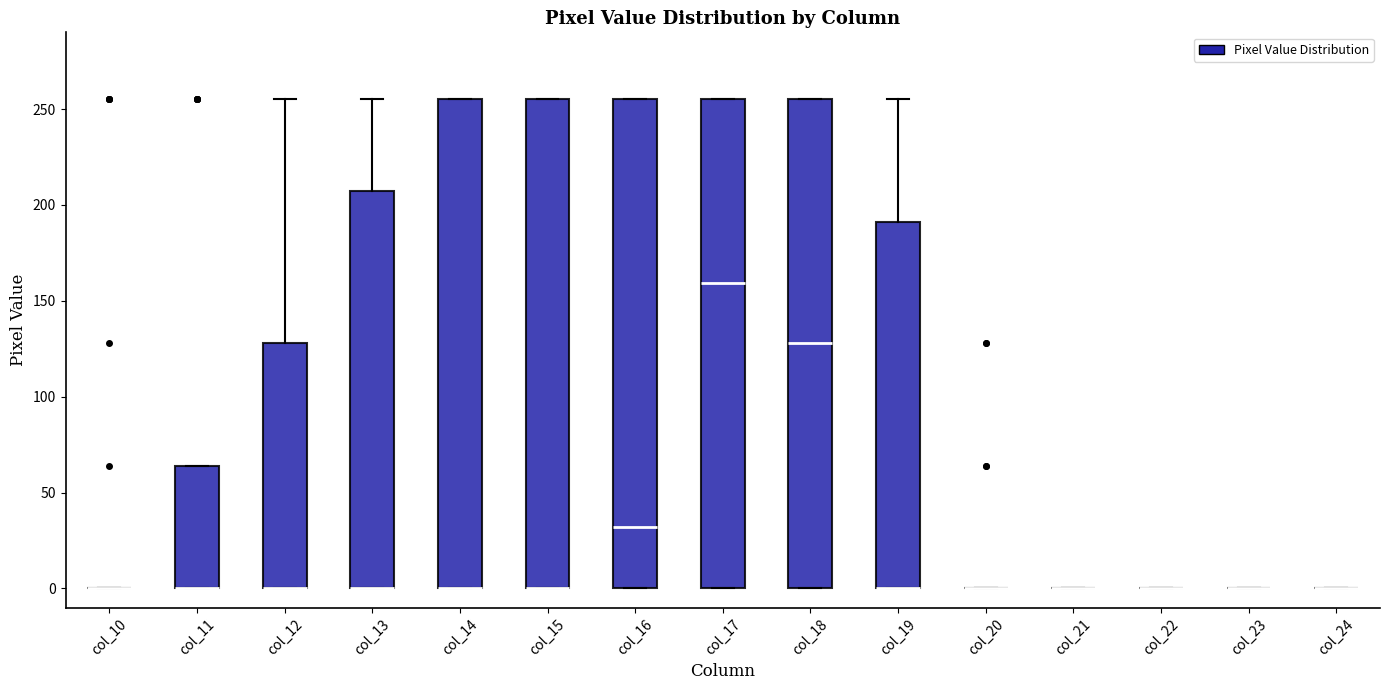

Reading left to right, read every box against the y-axis: the position of its median line, the range the box covers, and the ends of its whiskers. The values are not printed on the chart, so give them approximately, as read against the axis.

col_10: box collapsed to a line at 0, whiskers 0 to 0
col_11: median 0 (drawn on the box's lower edge), box 0 to 65, whiskers 0 to 65
col_12: median 0 (drawn on the box's lower edge), box 0 to 130, whiskers 0 to 255
col_13: median 0 (drawn on the box's lower edge), box 0 to 205, whiskers 0 to 255
col_14: median 0 (drawn on the box's lower edge), box 0 to 255, whiskers 0 to 255
col_15: median 0 (drawn on the box's lower edge), box 0 to 255, whiskers 0 to 255
col_16: median 30, box 0 to 255, whiskers 0 to 255
col_17: median 160, box 0 to 255, whiskers 0 to 255
col_18: median 130, box 0 to 255, whiskers 0 to 255
col_19: median 0 (drawn on the box's lower edge), box 0 to 190, whiskers 0 to 255
col_20: box collapsed to a line at 0, whiskers 0 to 0
col_21: box collapsed to a line at 0, whiskers 0 to 0
col_22: box collapsed to a line at 0, whiskers 0 to 0
col_23: box collapsed to a line at 0, whiskers 0 to 0
col_24: box collapsed to a line at 0, whiskers 0 to 0